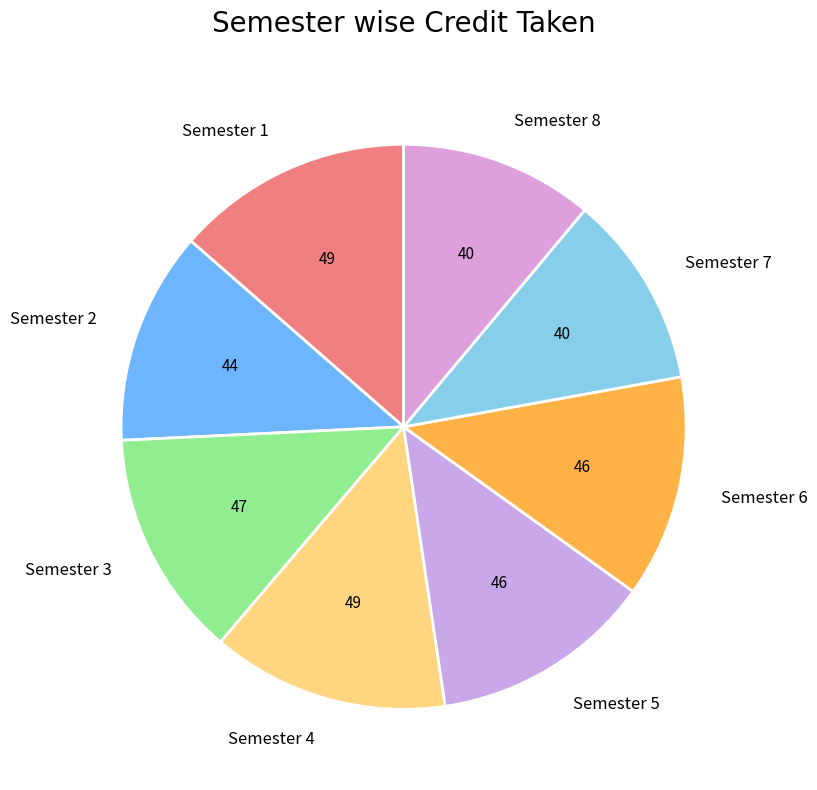

How many slices are in this pie chart?

8